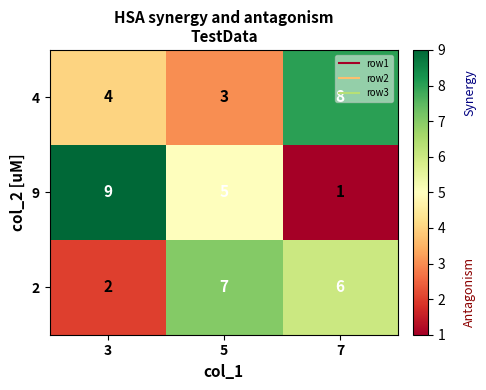

Where is 2 nearest to the value 4?

3